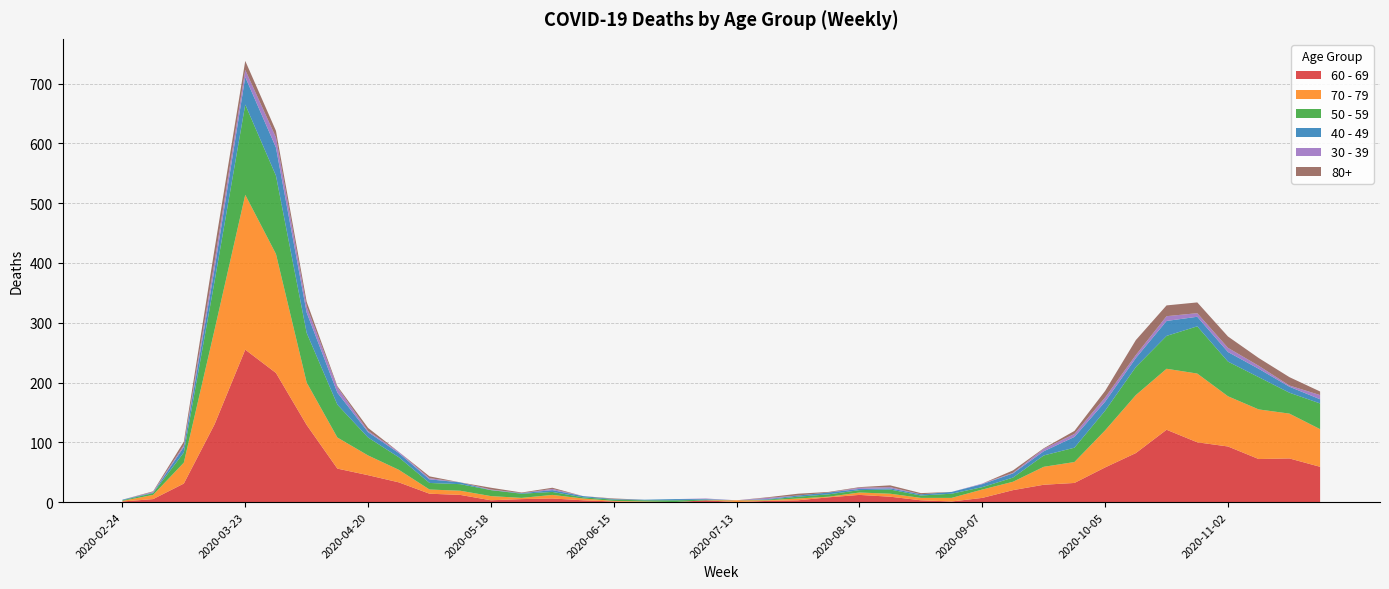

Reading left to right, list all the values displayed in this chart.

60 - 69: 1	5	31	130	255	216	129	56	45	33	14	12	3	5	6	3	1	0	0	3	0	2	3	8	12	9	3	1	7	20	29	32	58	82	121	100	93	72	73	59
70 - 79: 1	7	35	158	259	199	71	52	33	21	7	7	7	2	6	3	1	1	0	0	3	1	3	1	4	5	4	6	14	14	30	35	62	97	102	115	84	83	75	63
50 - 59: 1	3	17	81	151	131	83	55	30	21	11	11	10	7	5	2	2	2	3	1	0	1	3	4	4	7	4	7	4	7	19	24	33	47	55	79	58	54	35	43
40 - 49: 1	1	9	21	46	47	34	20	9	7	6	3	0	1	3	2	1	1	2	1	0	1	2	3	2	2	2	3	5	7	7	18	15	15	25	16	16	14	10	7
30 - 39: 0	1	3	12	12	17	10	9	2	2	2	0	1	0	2	0	0	0	0	1	0	2	0	0	2	2	0	0	1	1	4	5	7	5	8	6	7	5	2	7
80+: 0	1	6	21	15	11	8	2	5	0	3	0	3	1	2	0	1	0	0	0	0	1	3	1	1	3	2	0	0	4	1	5	11	25	18	18	19	13	14	6